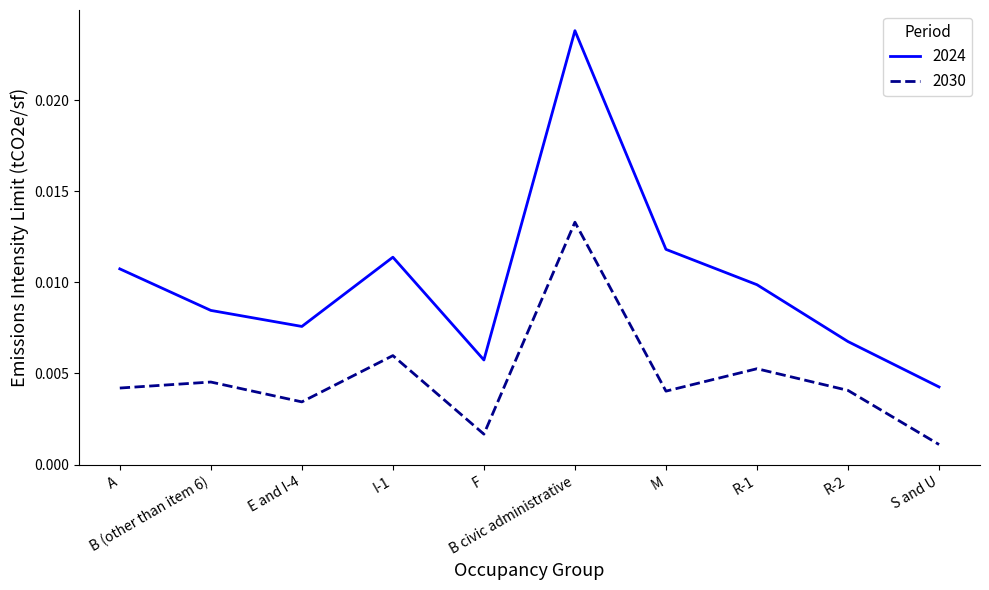

What are all the series names shown in the legend?

2024, 2030